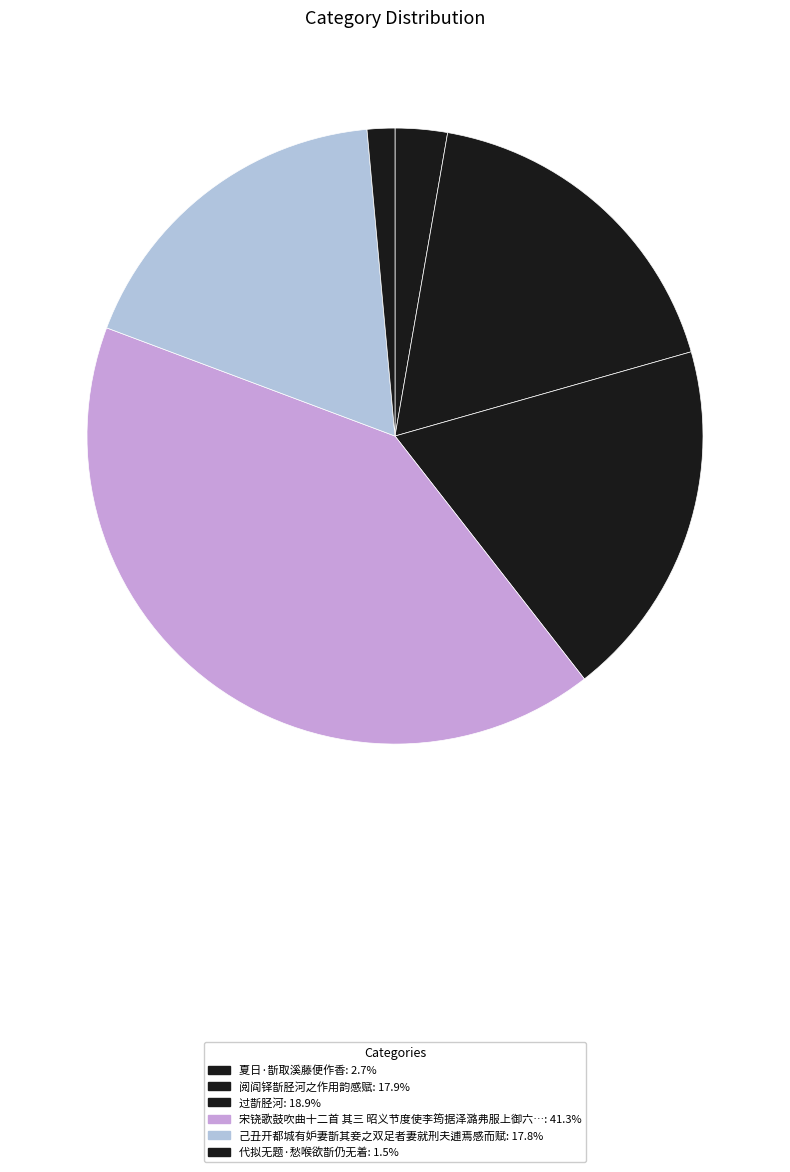

How many segments does this pie chart have?

6